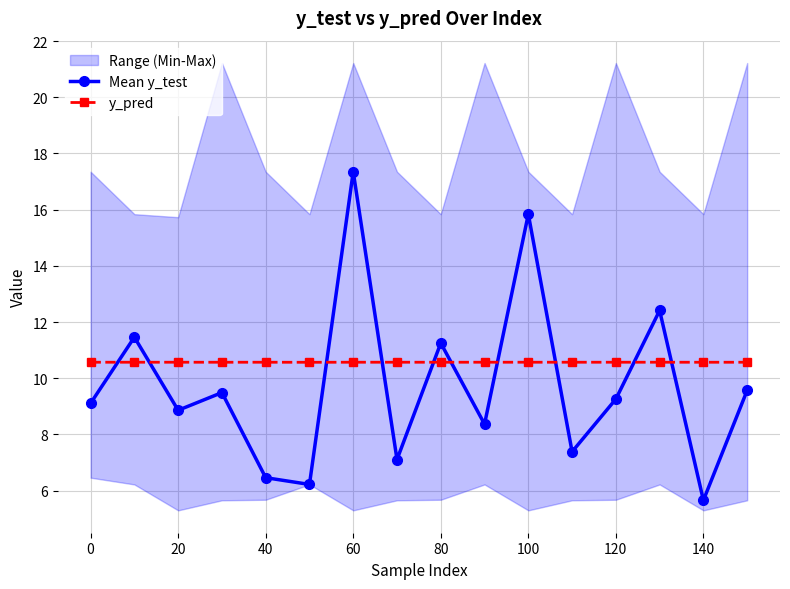

What is the difference between the Mean y_test values at 120 and 140?

3.6